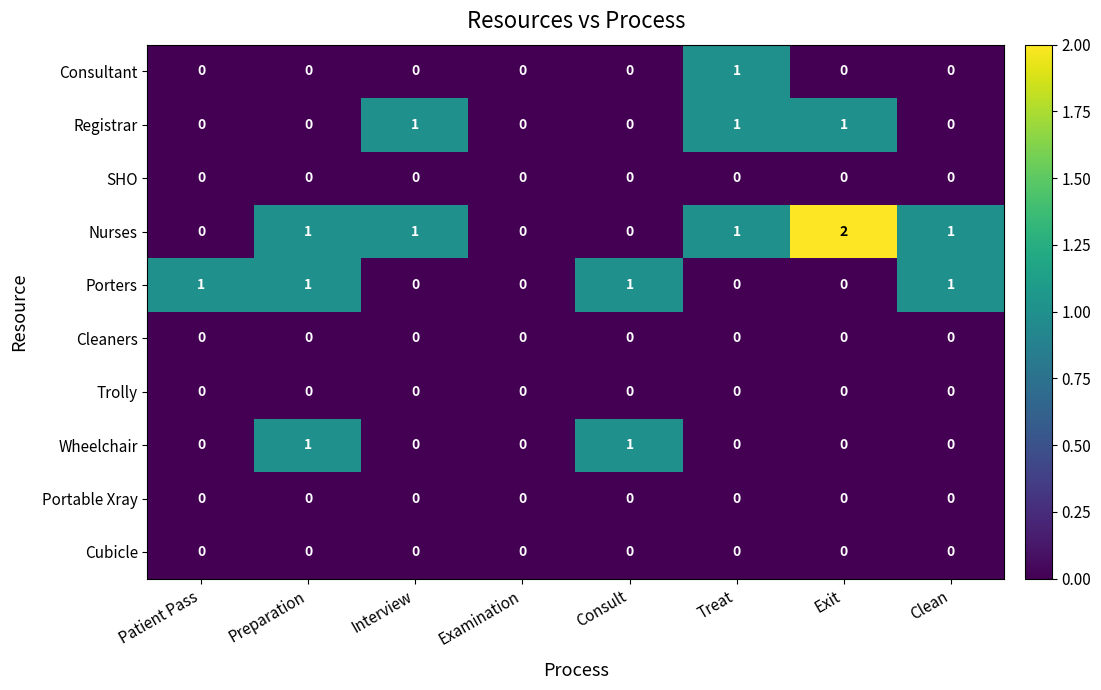

The Nurses series shows 1 at Interview. True or false?

True